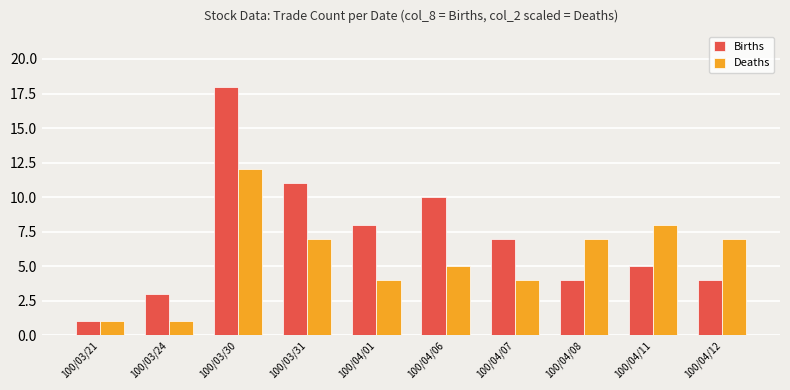

At 100/04/12, list the series in order from largest to smallest.

Deaths, Births